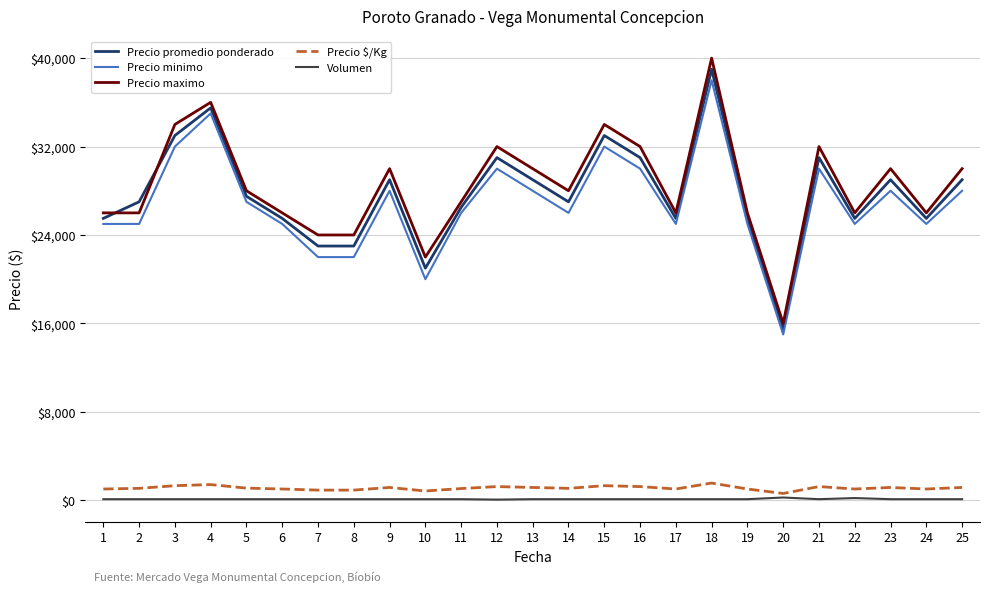

What is the total value across all series at 23?

88260